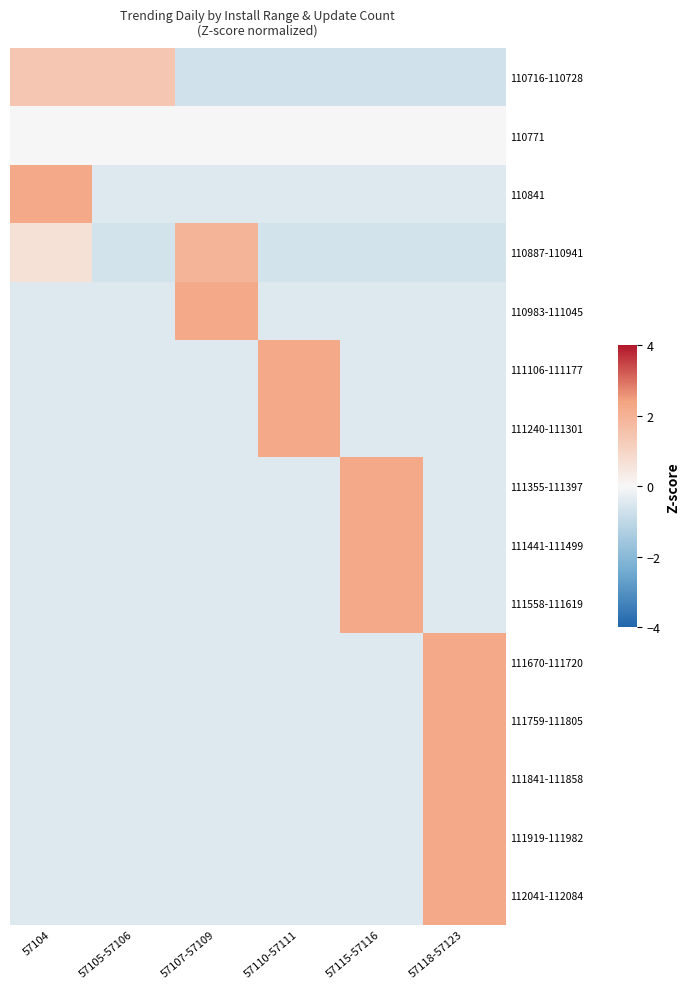

Rank the series at 57104 from highest to lowest value.

110841, 110716-110728, 110887-110941, 110771, 111670-111720, 110983-111045, 111106-111177, 111240-111301, 111441-111499, 111558-111619, 111919-111982, 112041-112084, 111759-111805, 111841-111858, 111355-111397